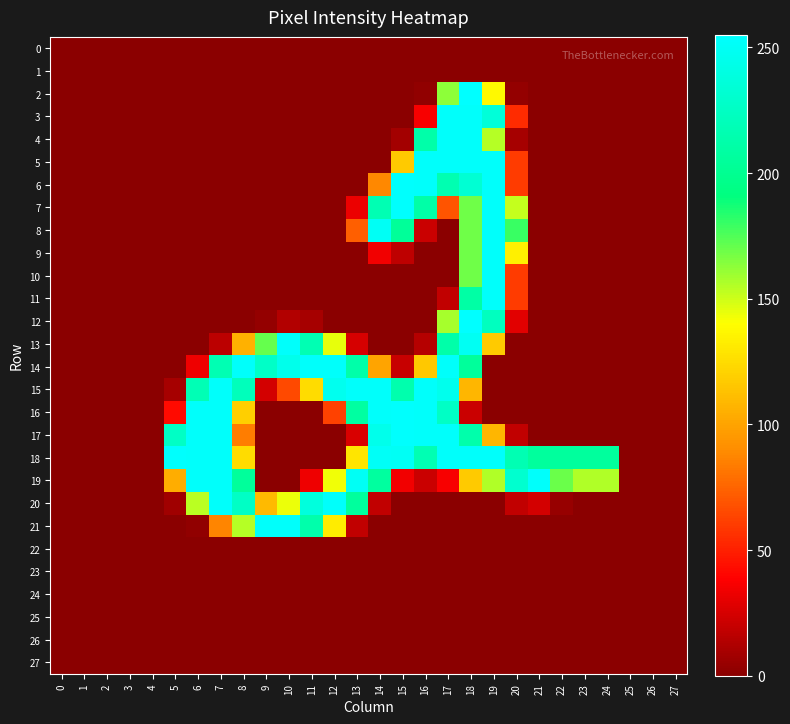

At how many categories does at least one series exceed 109?

20